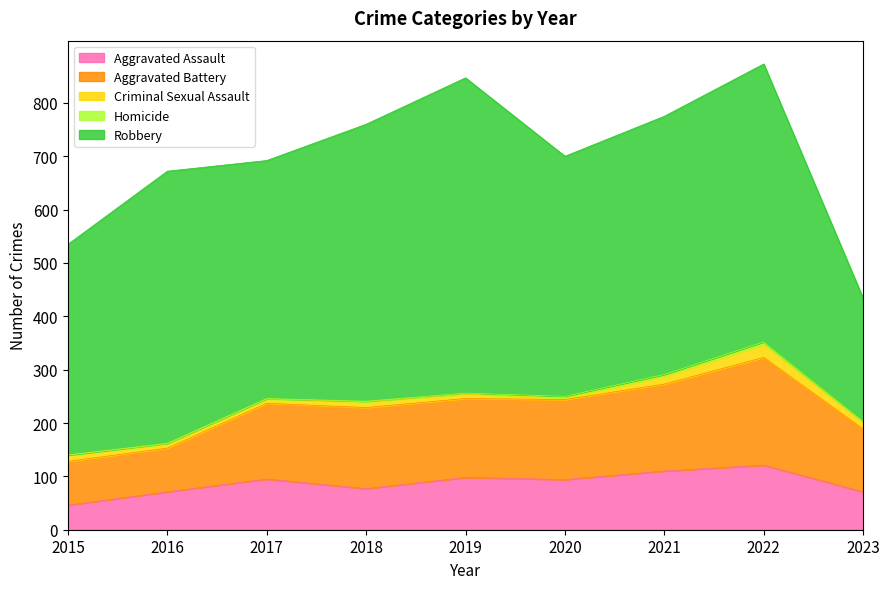

What is the value of the Criminal Sexual Assault point at the 3rd from the left?

8